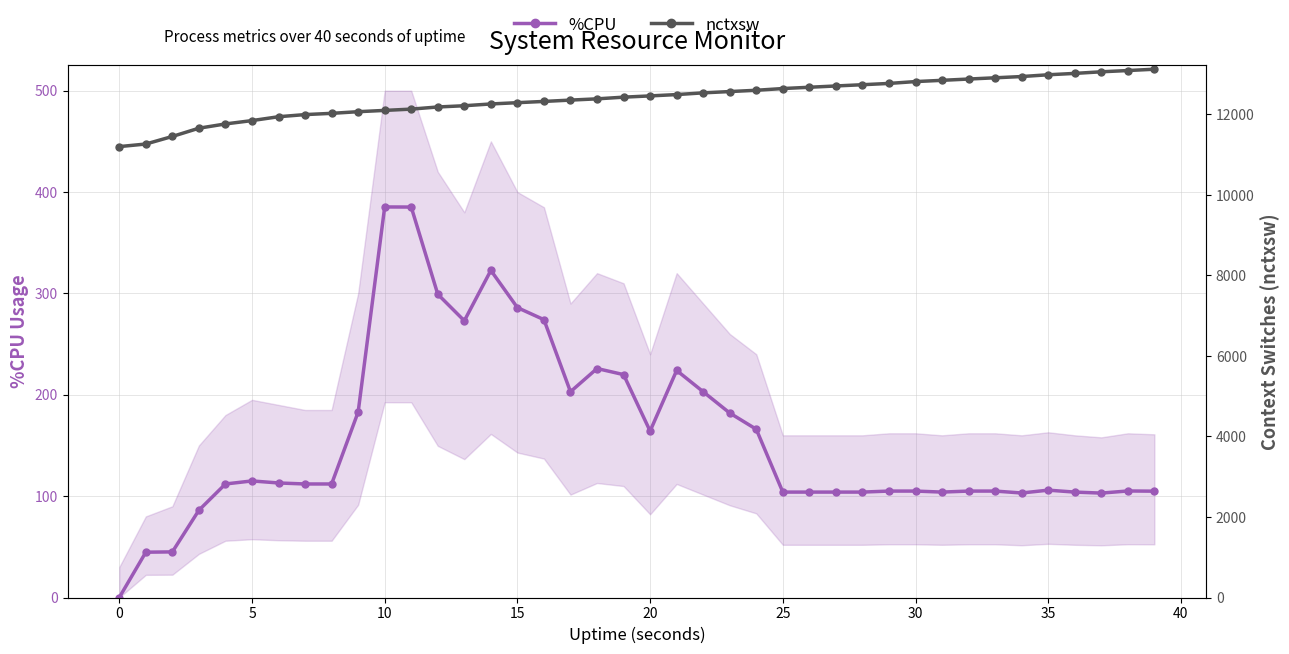

What is the difference between the maximum and second lowest values in the %CPU series?

340.6